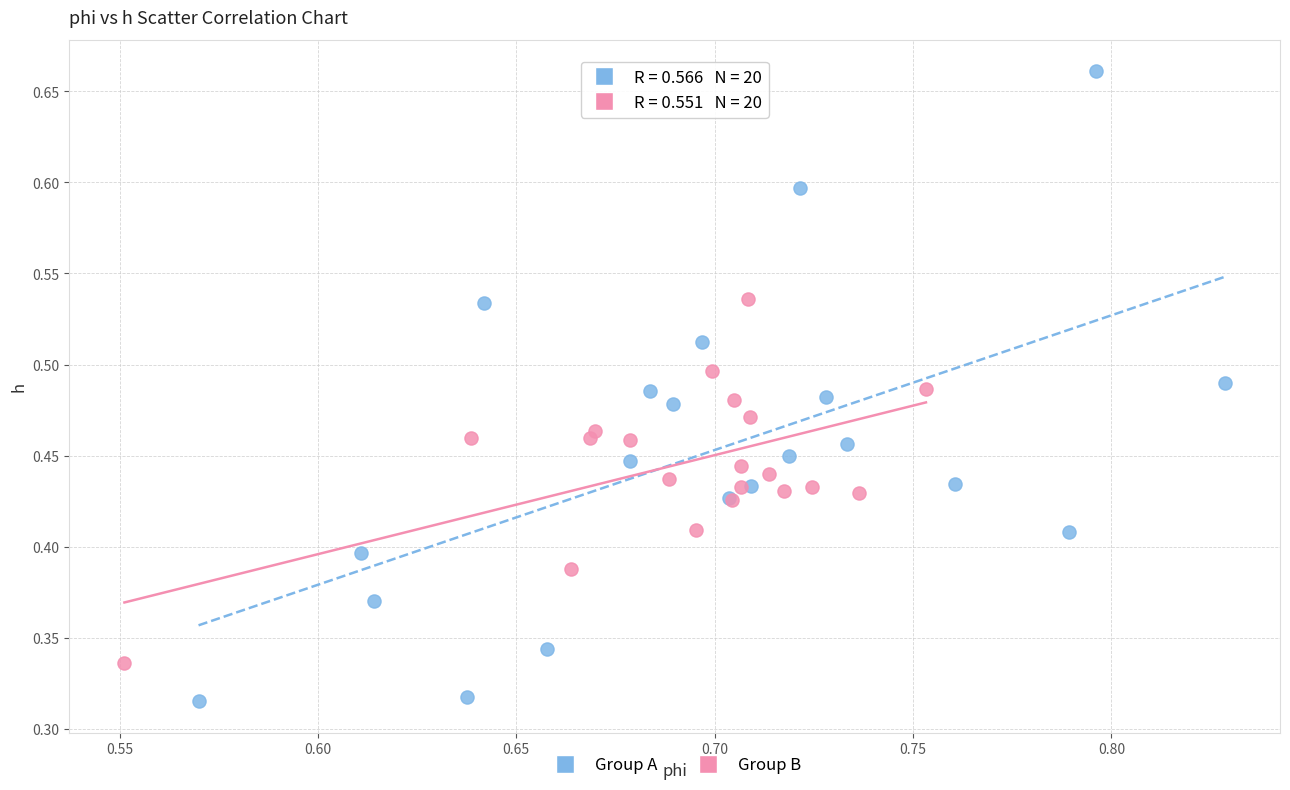

Which series contains the lowest Y value?

Group A